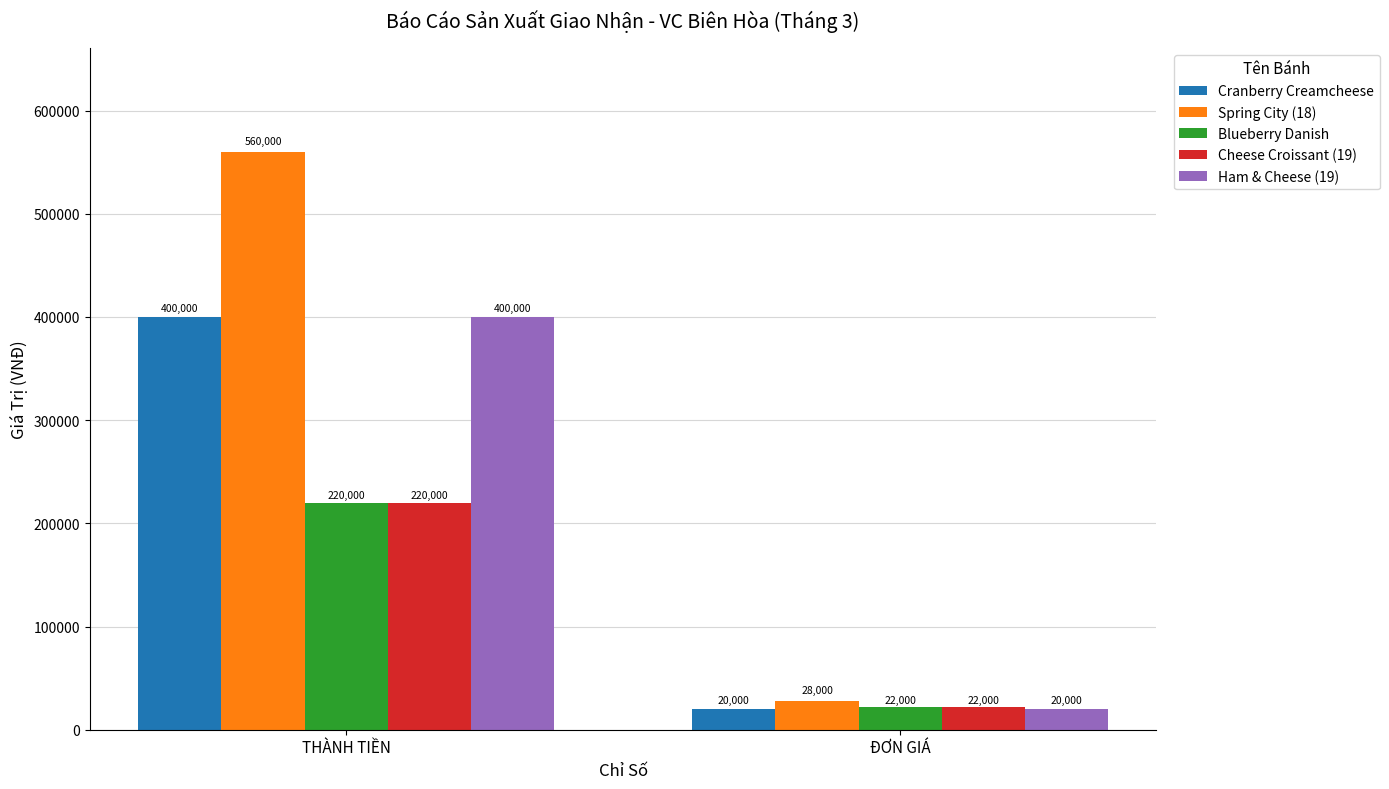

What is the maximum value for Spring City (18)?

560000